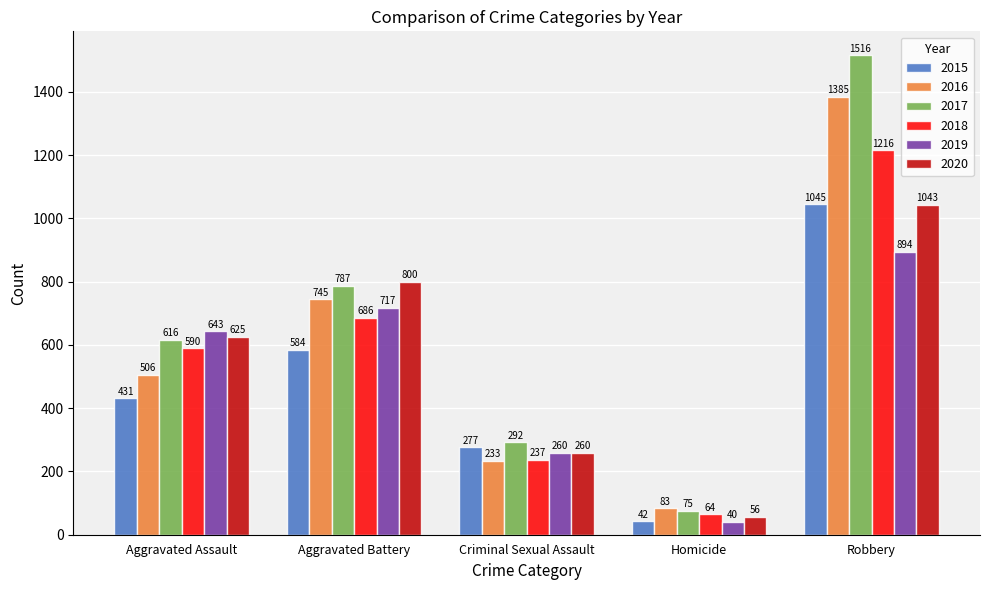

Rank the categories by 2017 value from lowest to highest.

Homicide, Criminal Sexual Assault, Aggravated Assault, Aggravated Battery, Robbery